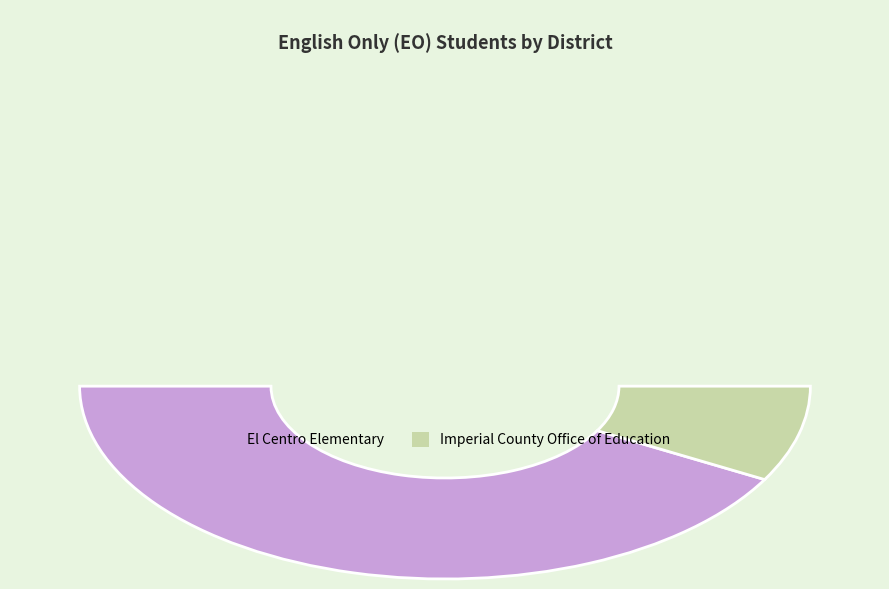

Rank the categories by value from highest to lowest.

El Centro Elementary, Imperial County Office of Education